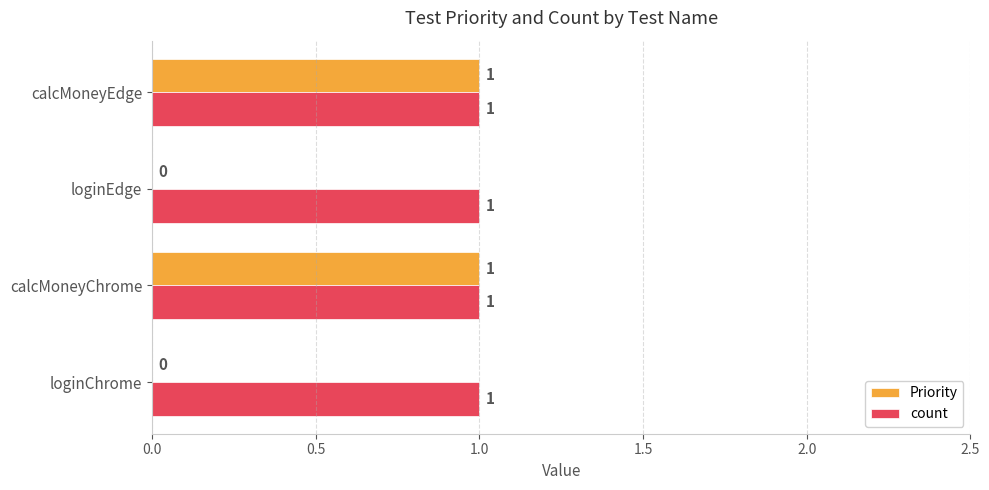

True or false: Priority has a value of 1 at calcMoneyEdge.

True